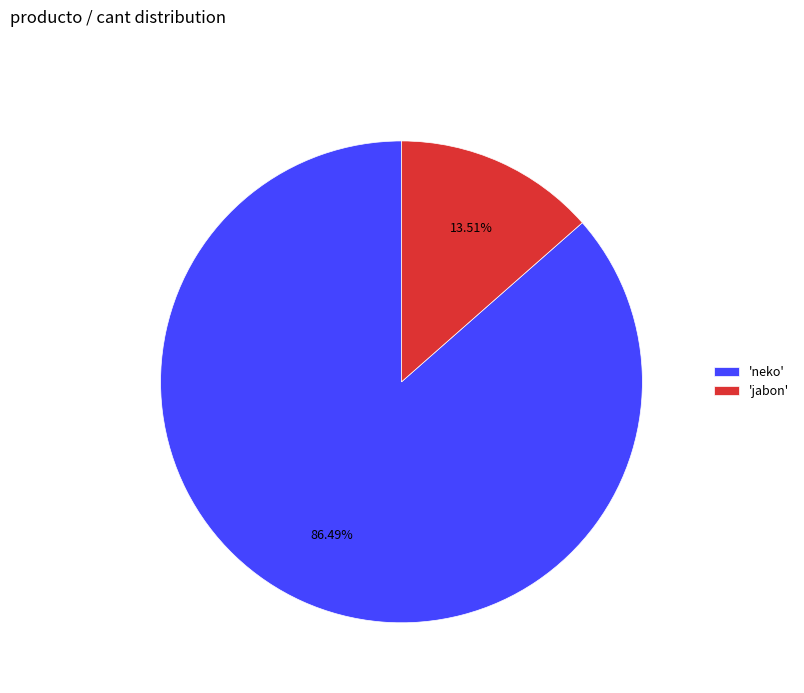

What is the smallest slice in the pie chart?

'jabon'